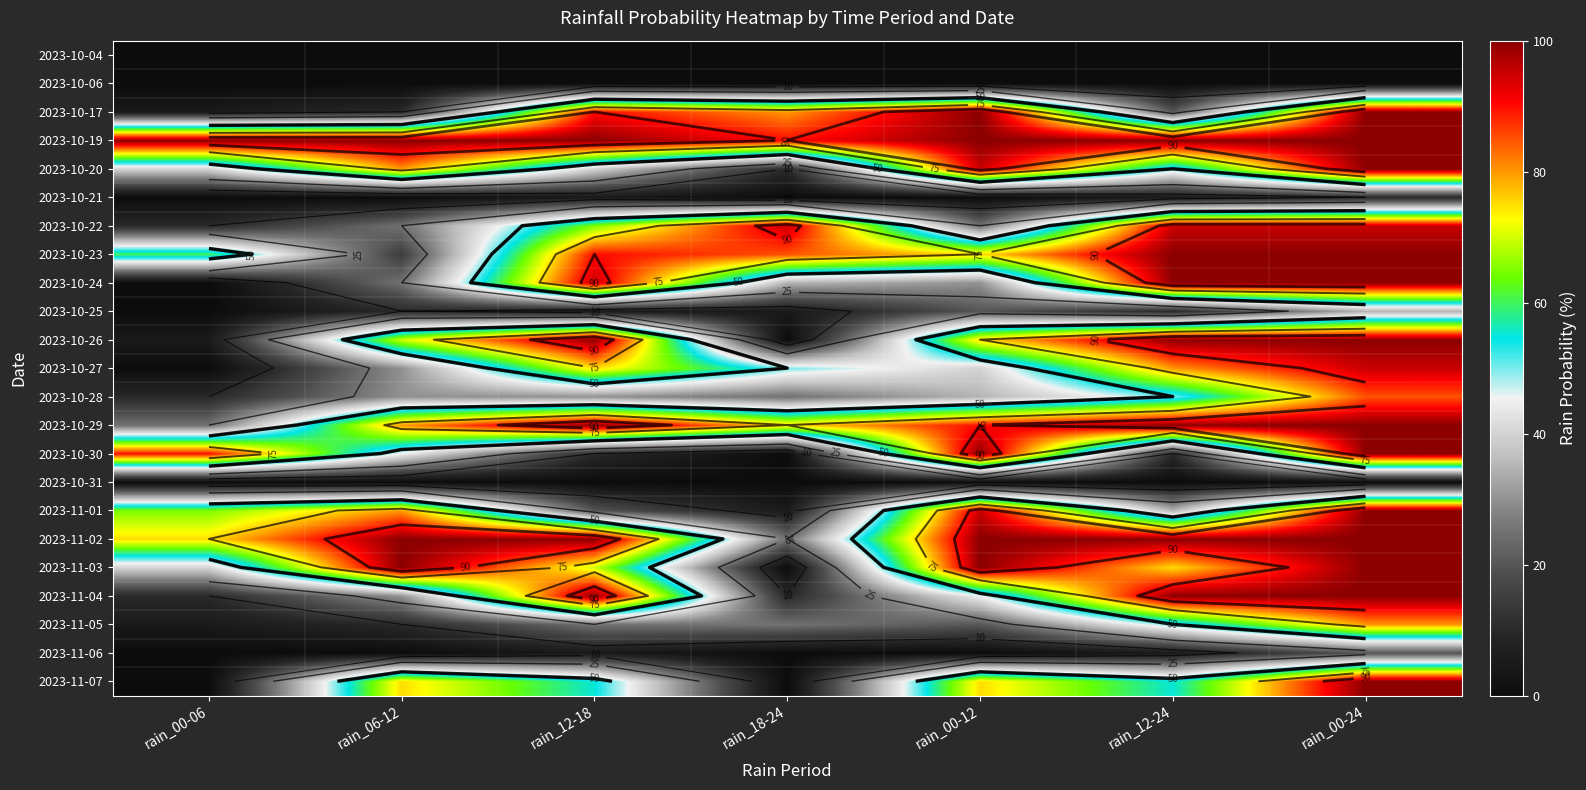

What is the spread (max minus min) of values at rain_00-06?

100